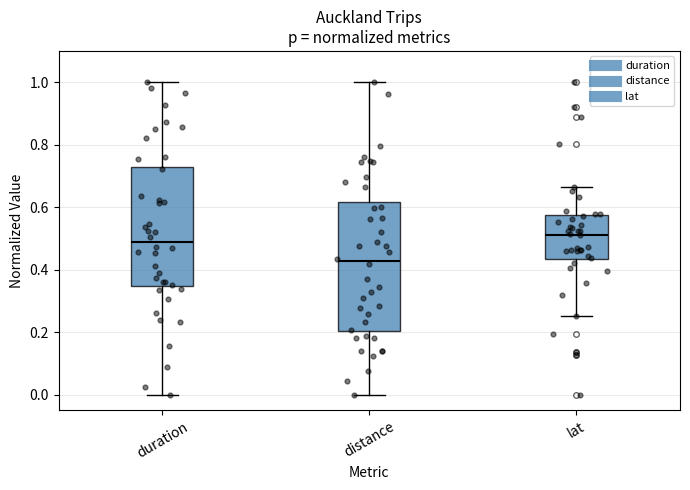

Which box is the tallest, from its lower edge to its upper edge?

distance